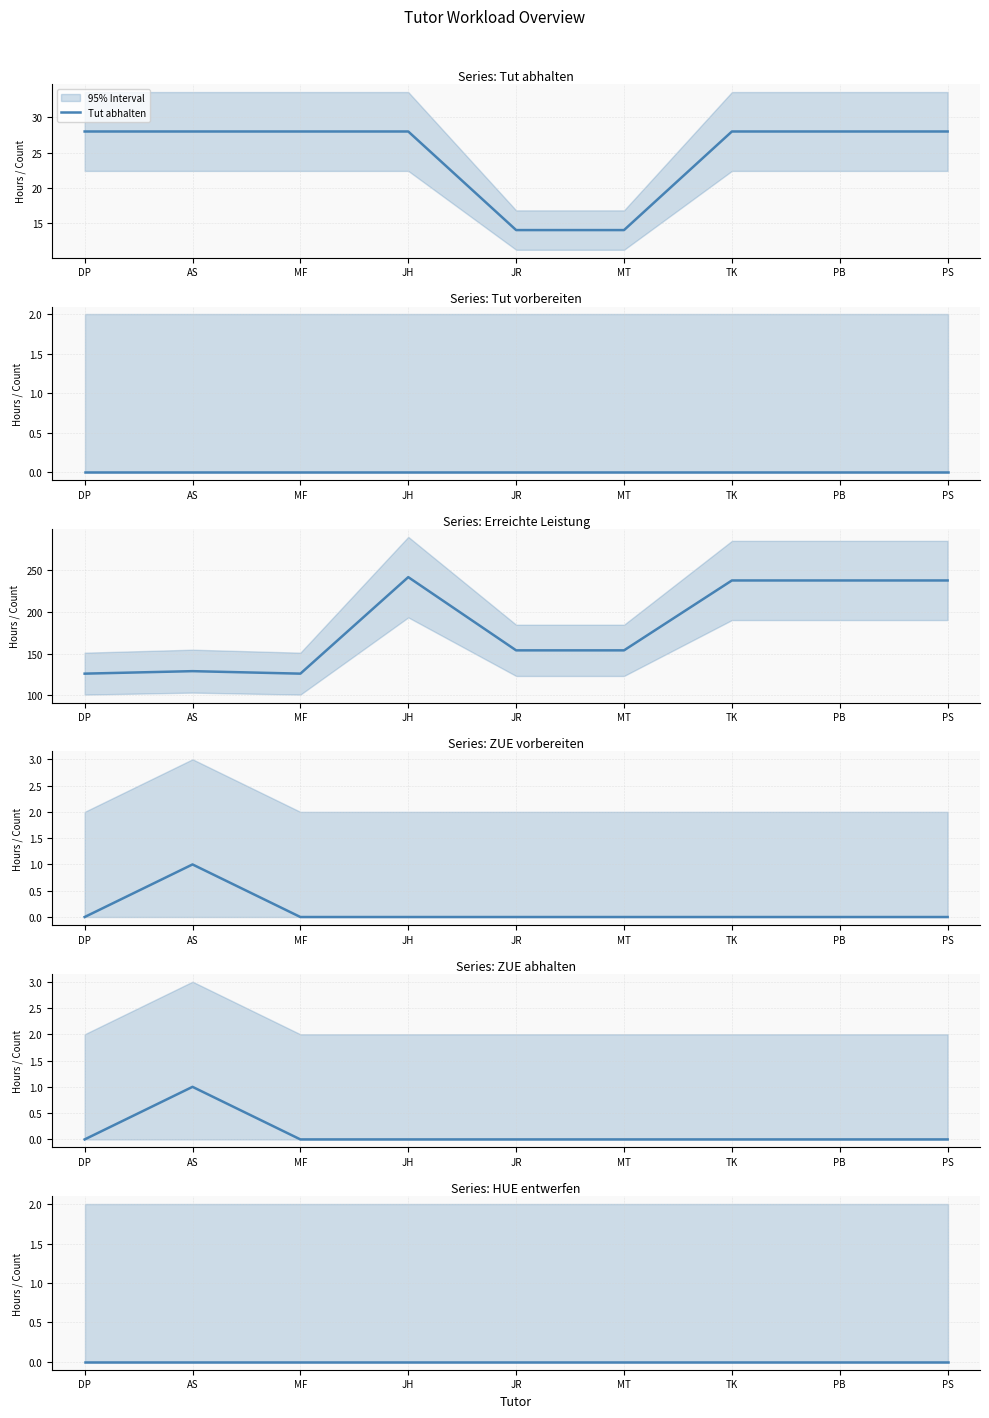

Which series has the widest spread of values?

Erreichte Leistung